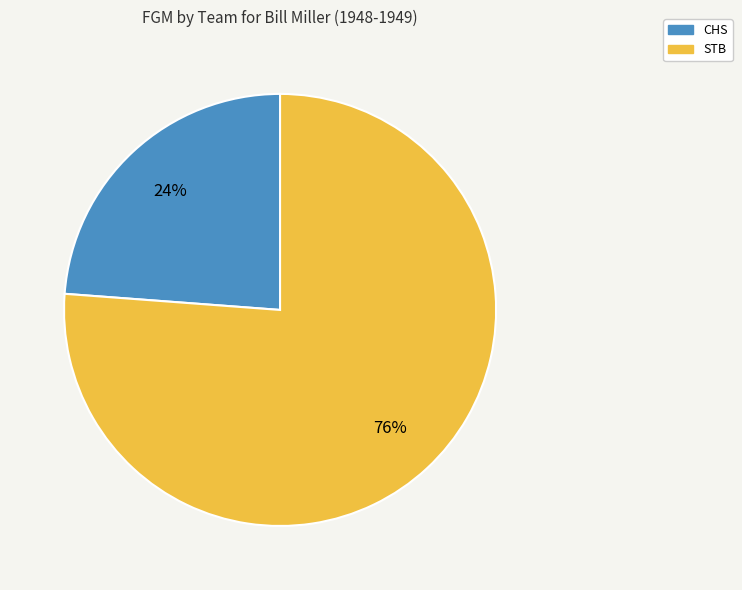

To the nearest percent, what is the combined percentage of STB and CHS?

100%